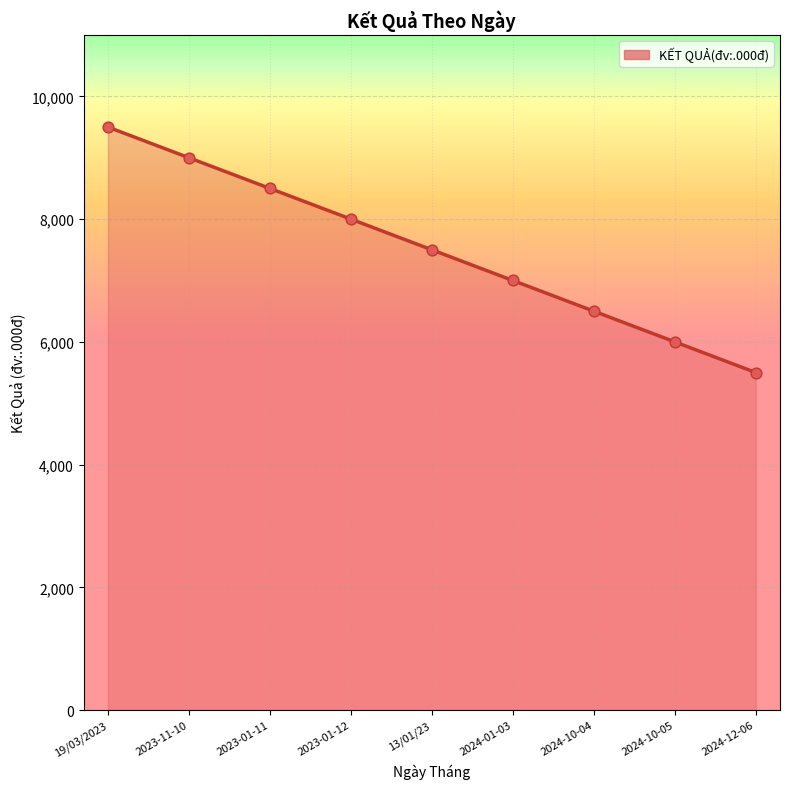

What is the ratio of the value at 13/01/23 to the value at 2024-12-06?

1.4